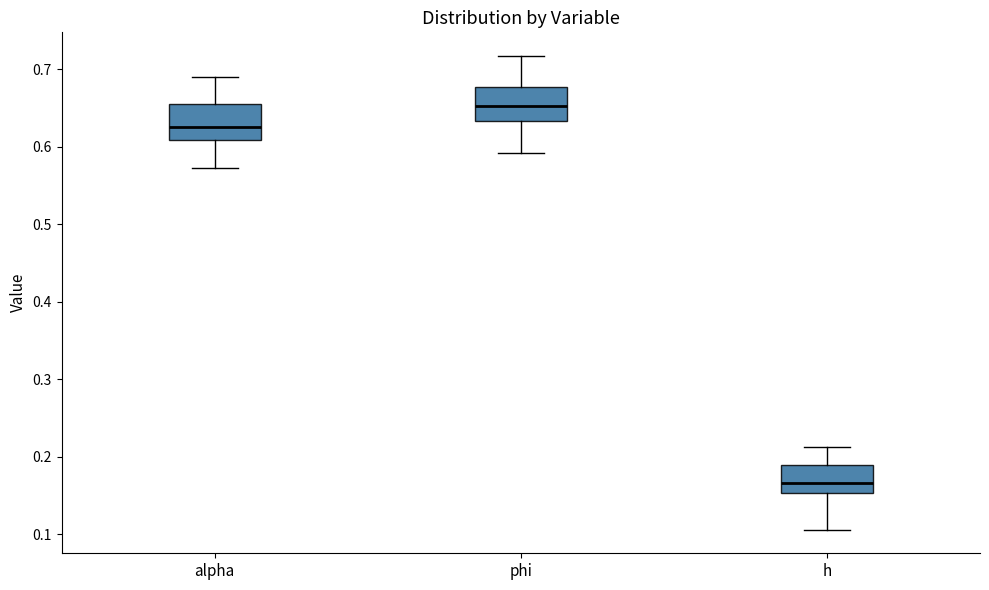

Where does the upper whisker of the box for h end on the y-axis? The values are not printed on the chart, so give them approximately, as read against the axis.

0.21